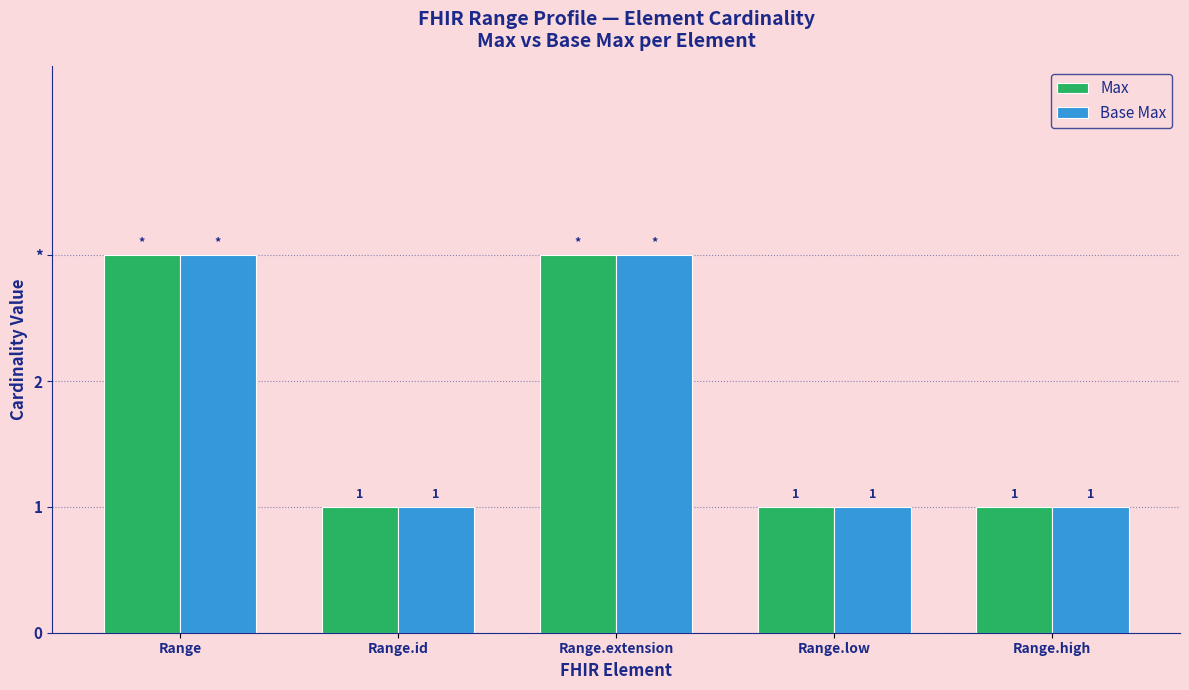

At which category is the sum across all series the highest?

Range